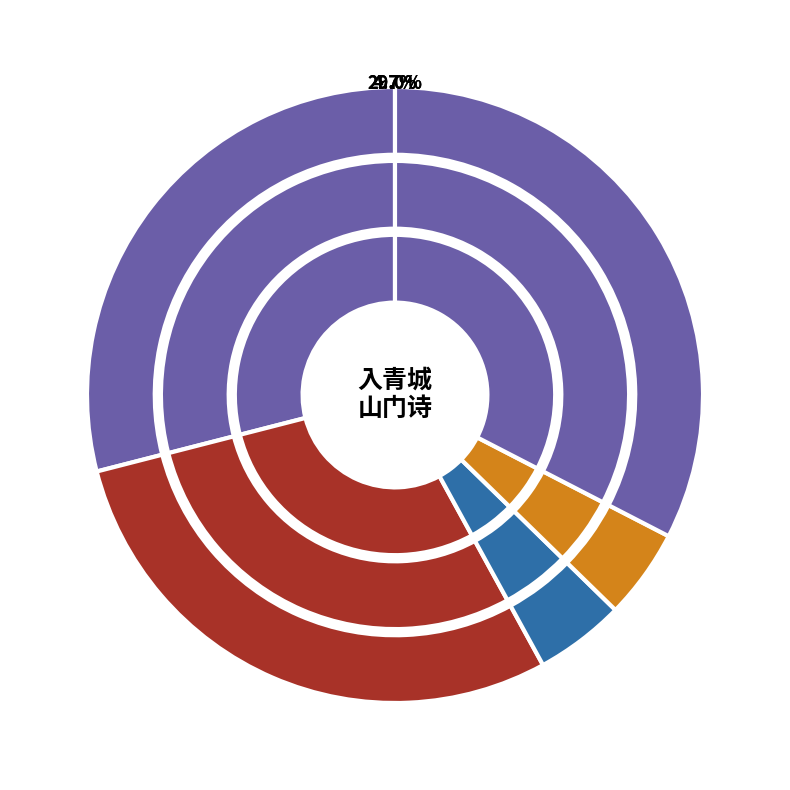

How many segments does this pie chart have?

5